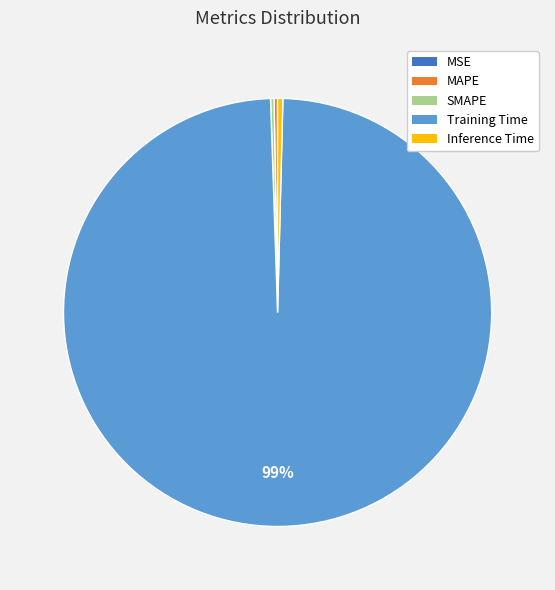

To the nearest percent, what is the average slice percentage?

20%